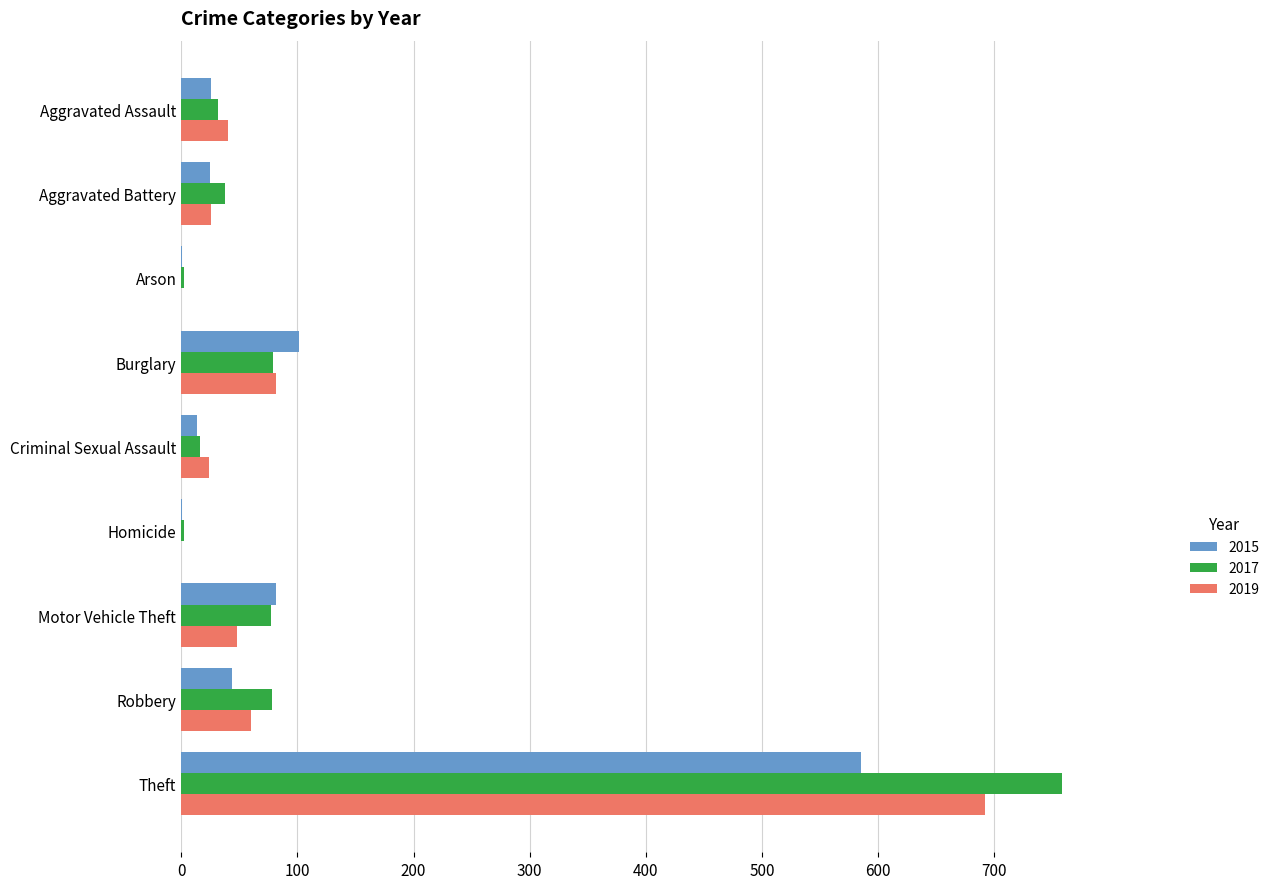

The 2017 series shows 56 at Aggravated Assault. True or false?

False